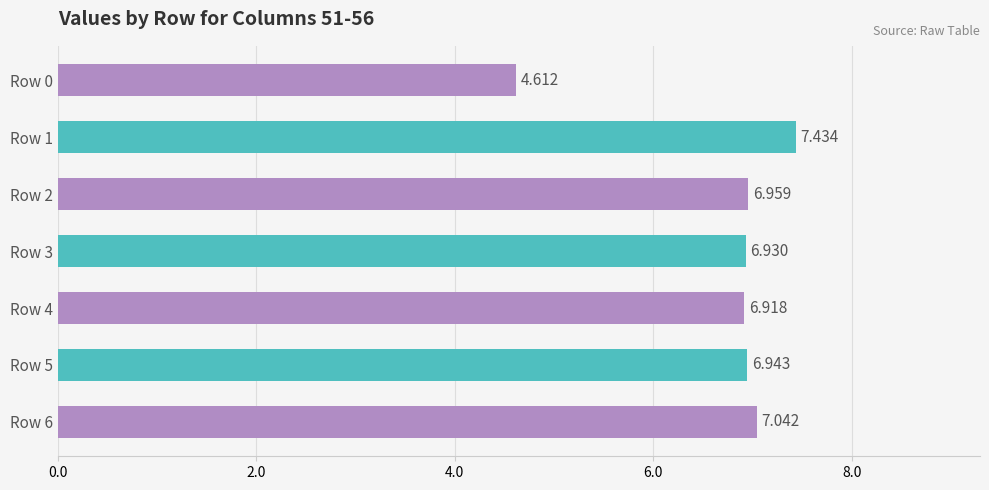

What is the minimum value shown in the chart?

4.6